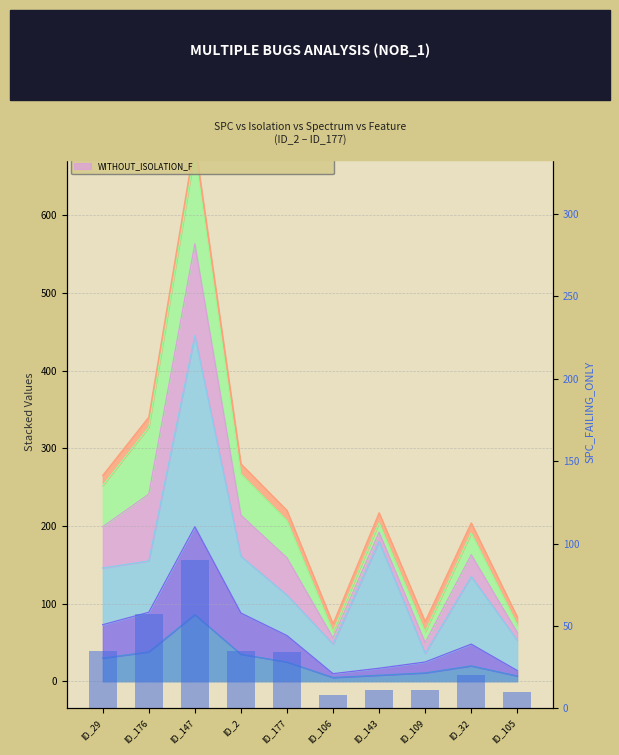

List the labels in order of value, smallest first.

ID_106, ID_105, ID_143, ID_109, ID_32, ID_177, ID_29, ID_2, ID_176, ID_147